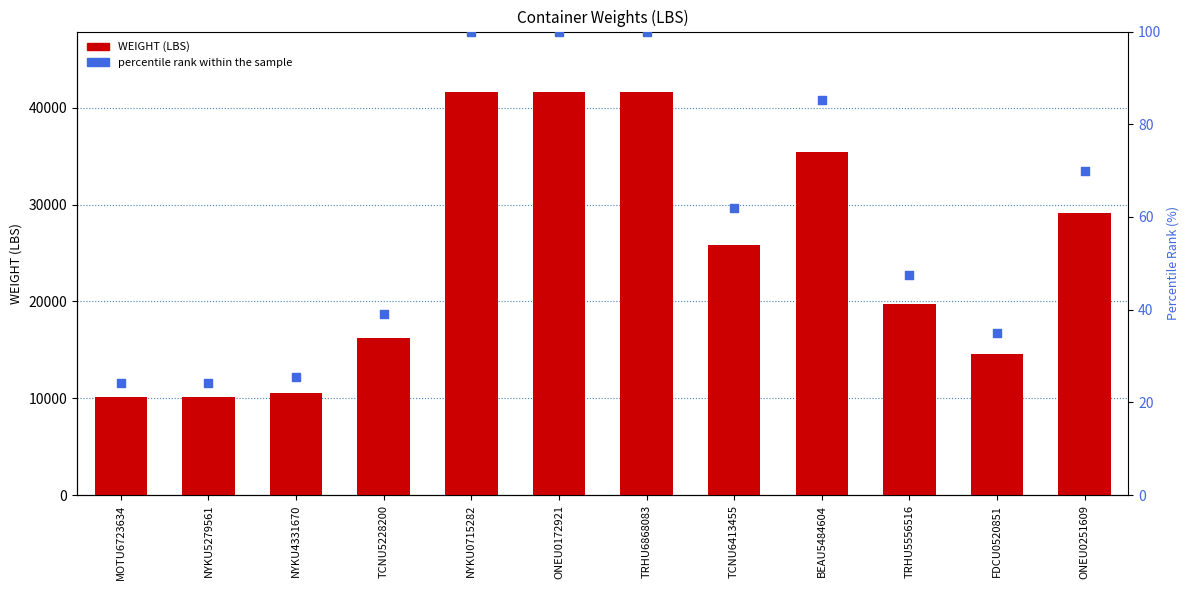

What are all the series names shown in the legend?

WEIGHT (LBS), percentile rank within the sample